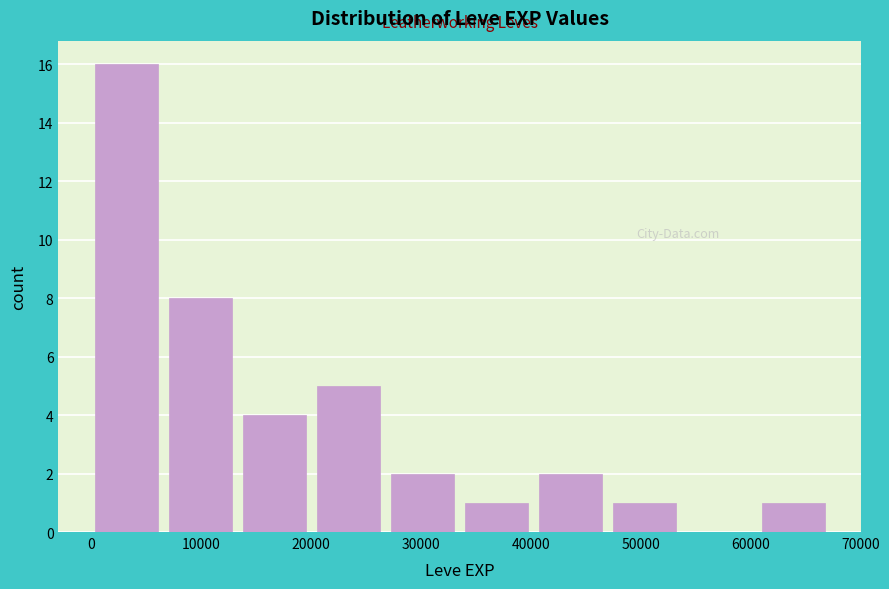

Reading left to right, list every bar in this chart as the range it spans on the x-axis followed by its height. Neither the bar edges nor the heights are printed on the chart, so give them approximately, as read against the axes.

0 to 7000: 16
7000 to 14000: 8
14000 to 21000: 4
21000 to 27000: 5
27000 to 34000: 2
34000 to 41000: 1
41000 to 48000: 2
48000 to 54000: 1
54000 to 61000: 0
61000 to 68000: 1